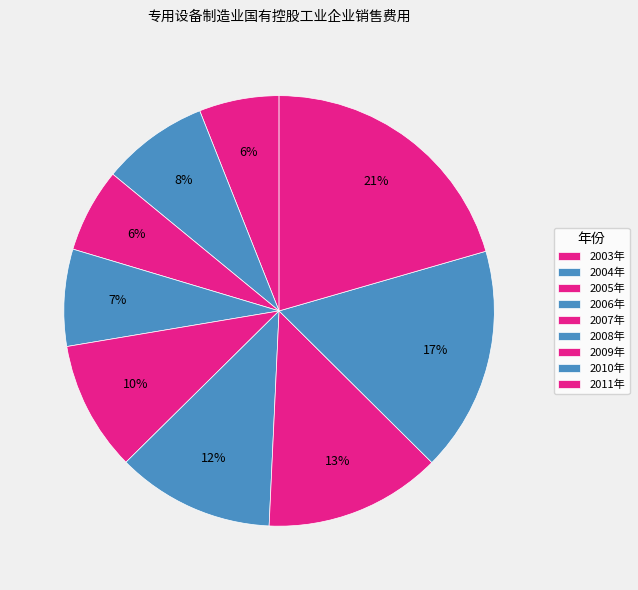

To the nearest percent, what is the average slice percentage?

11%